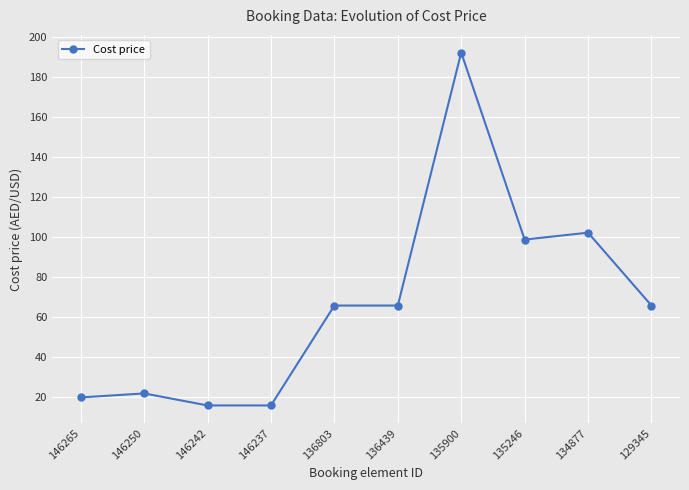

How many data points are above 65?

6